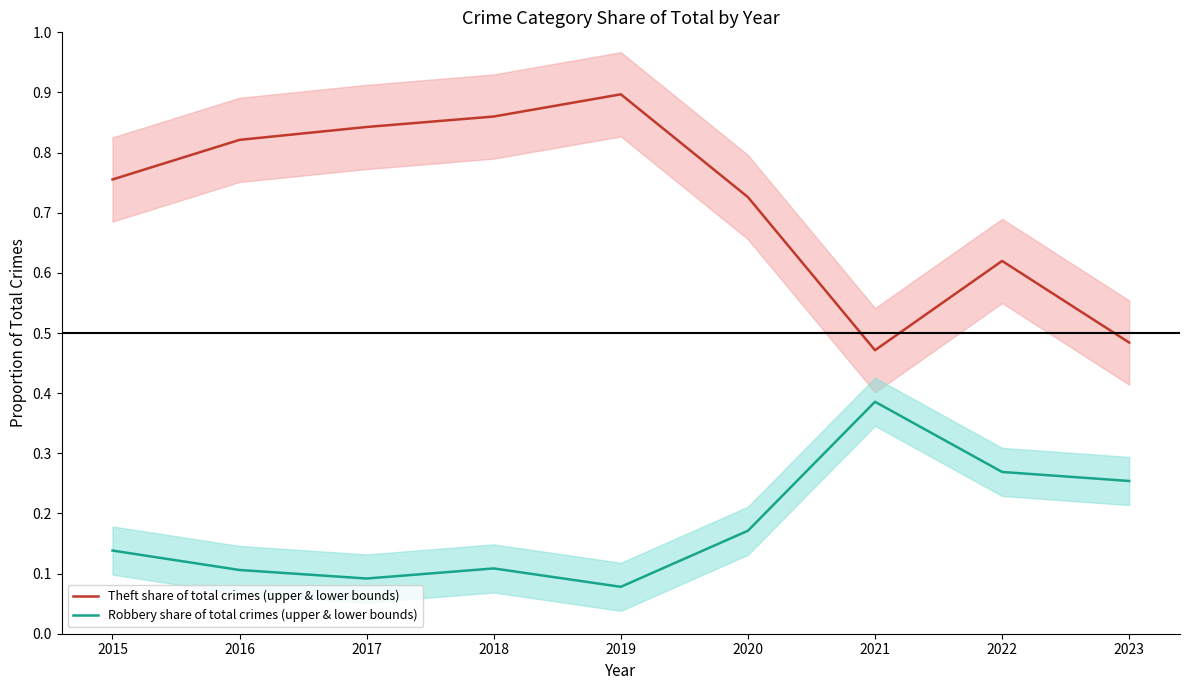

True or false: Theft share of total crimes (upper & lower bounds) has a value of 0.5 at 2023.

True